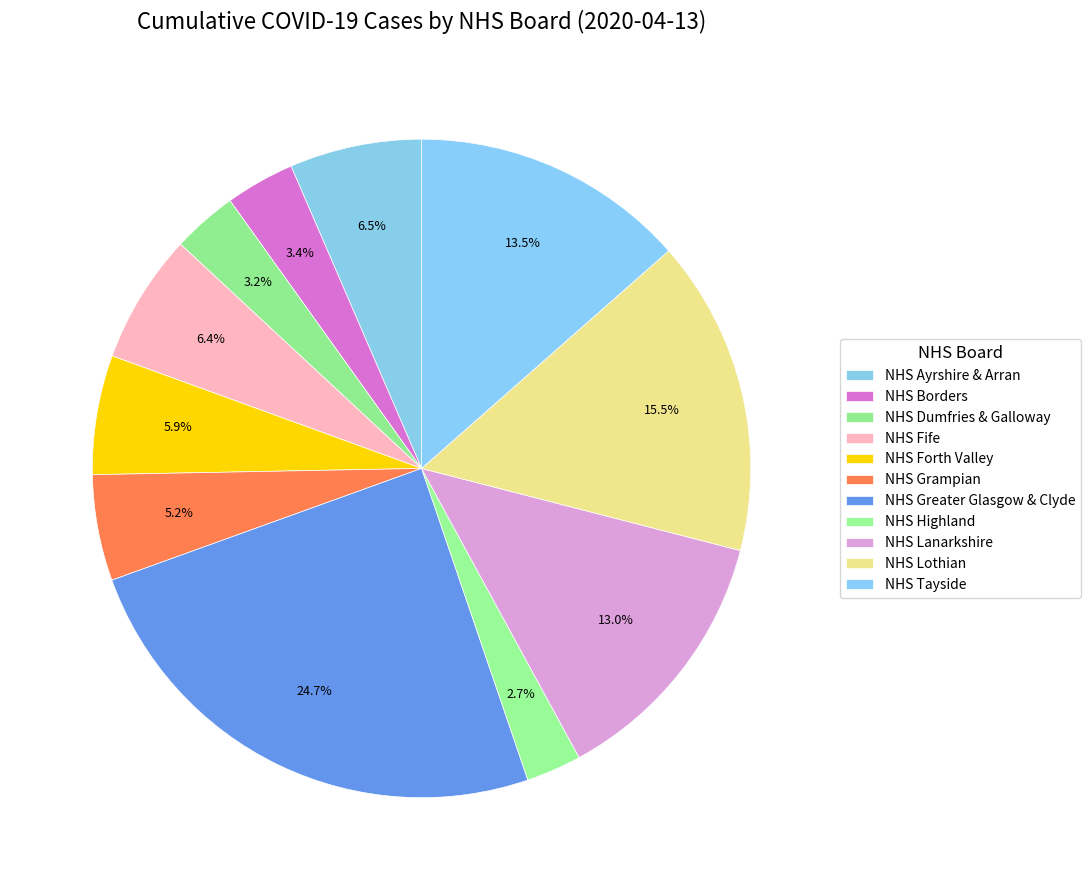

Count the number of slices in the pie.

11